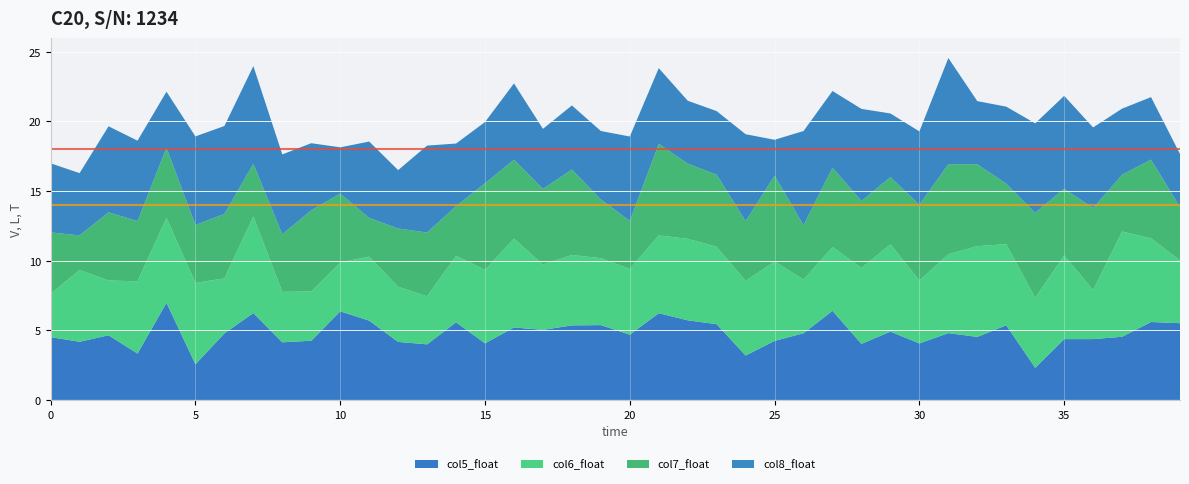

Reading left to right, extract all data points from this chart.

col5_float: 4.5	4.2	4.6	3.3	7.0	2.6	4.8	6.2	4.1	4.3	6.4	5.7	4.2	4.0	5.6	4.1	5.2	5.0	5.4	5.4	4.7	6.2	5.7	5.4	3.2	4.2	4.8	6.4	4.0	4.9	4.1	4.8	4.5	5.4	2.3	4.4	4.4	4.5	5.6	5.5
col6_float: 3.1	5.2	3.9	5.2	6.1	5.8	4.0	6.9	3.6	3.5	3.5	4.6	4.0	3.5	4.8	5.3	6.4	4.7	5.1	4.8	4.7	5.6	5.9	5.6	5.4	5.7	3.9	4.6	5.5	6.3	4.5	5.7	6.5	5.8	5.0	6.0	3.5	7.6	6.0	4.5
col7_float: 4.4	2.5	4.9	4.3	5.0	4.2	4.6	3.8	4.1	5.8	4.9	2.8	4.2	4.6	3.6	6.2	5.7	5.4	6.1	4.2	3.5	6.6	5.4	5.2	4.3	6.2	3.9	5.7	4.8	4.8	5.4	6.5	5.9	4.3	6.1	4.8	5.9	4.1	5.7	3.8
col8_float: 5.0	4.5	6.2	5.8	4.0	6.4	6.3	7.0	5.7	4.8	3.3	5.5	4.2	6.2	4.5	4.4	5.5	4.3	4.6	4.9	6.1	5.4	4.5	4.6	6.2	2.6	6.8	5.5	6.6	4.6	5.3	7.6	4.5	5.5	6.4	6.7	5.8	4.7	4.5	3.8